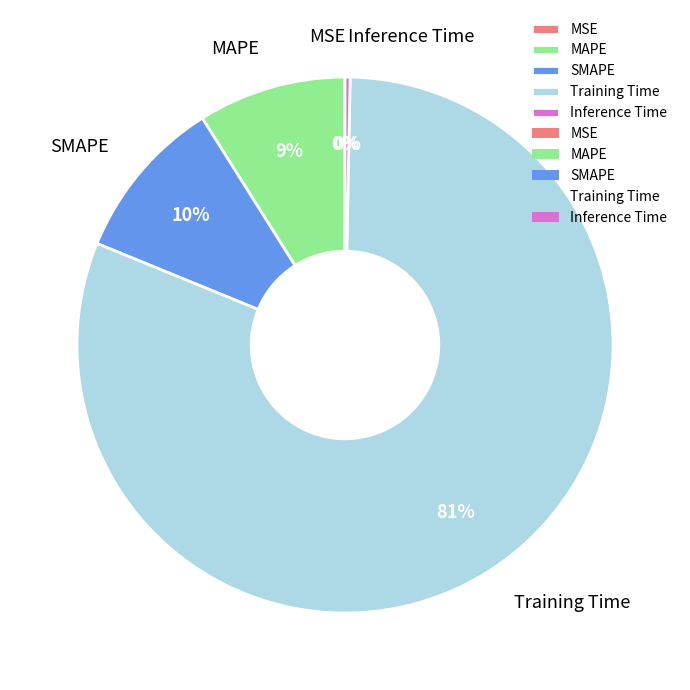

The Inference Time slice represents 0% of the pie. True or false?

True